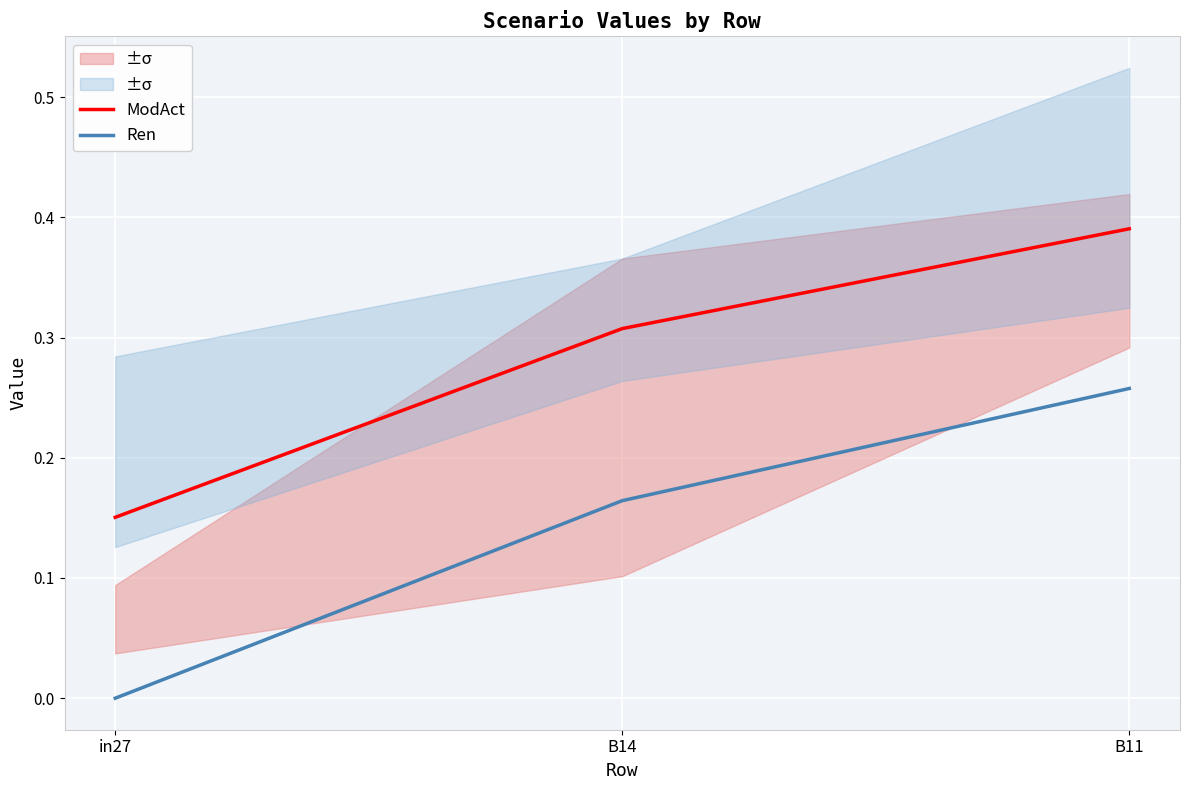

The Ren series shows 0.2 at B14. True or false?

True